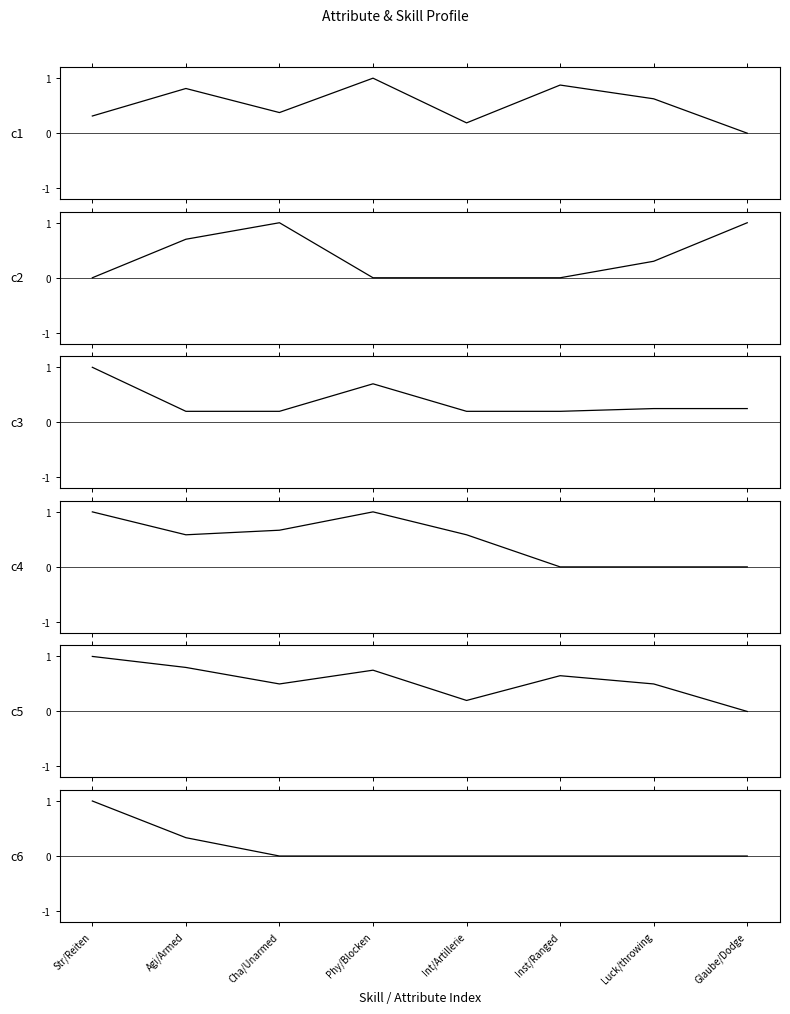

Does the chart have visible grid lines?

No